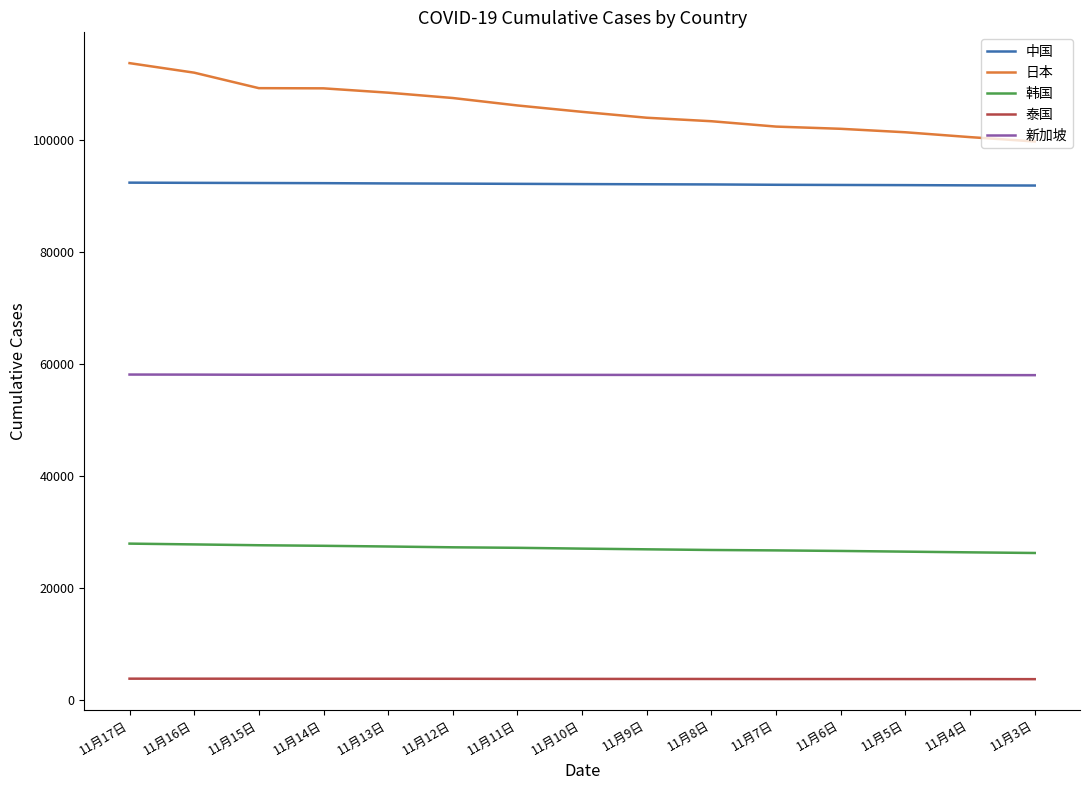

What is the sum of the 日本 values at 11月14日 and 11月11日?

215263